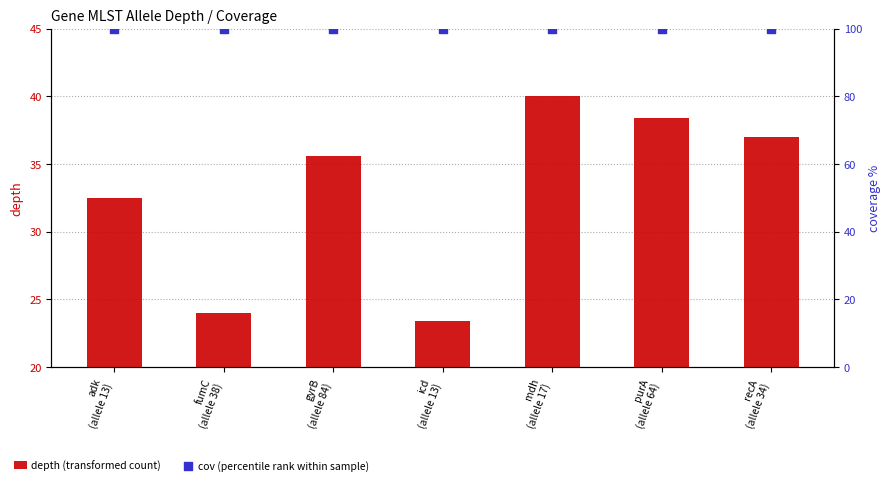

At how many categories does at least one series exceed 37?

7